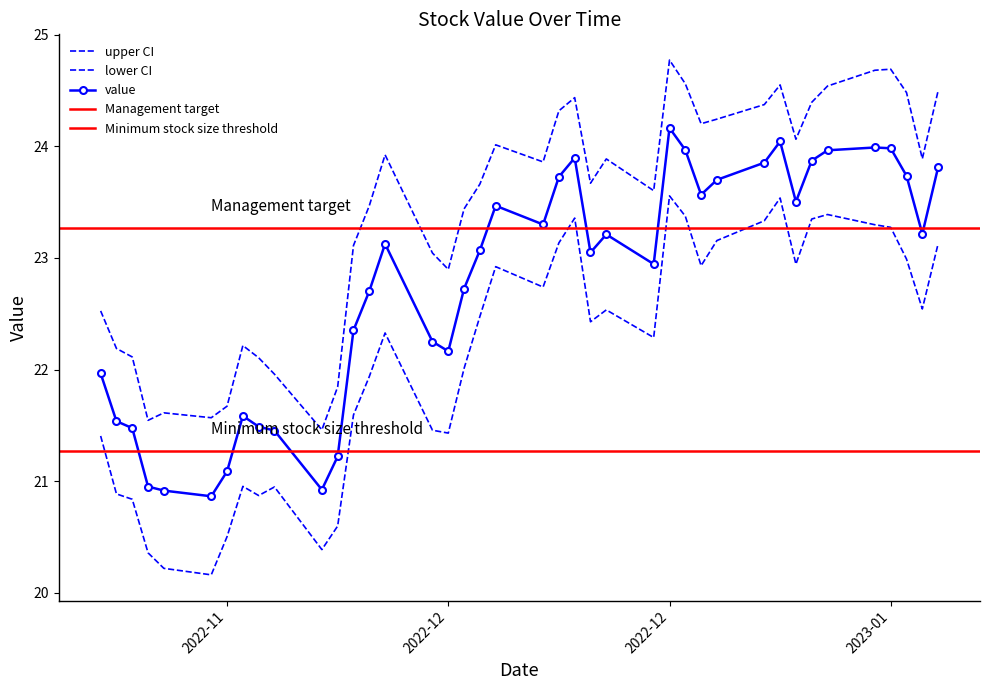

True or false: the data shows 33.6 at 2022-12-19.

False